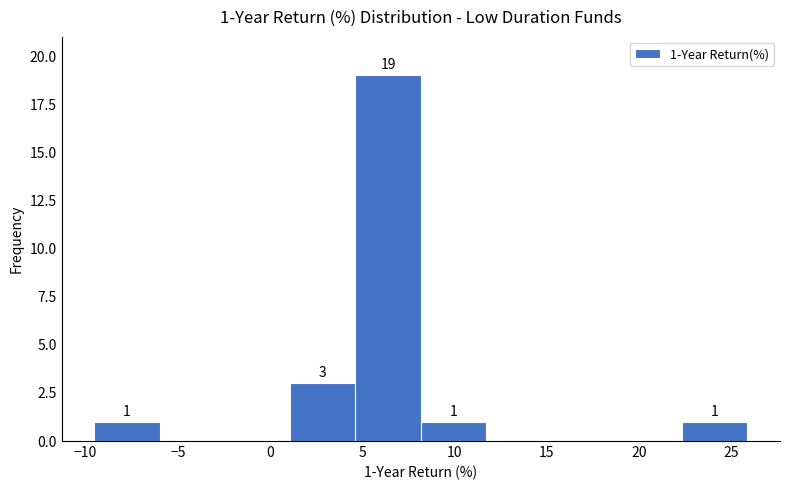

Which range on the x-axis has the tallest bar?

4.5 to 8.0